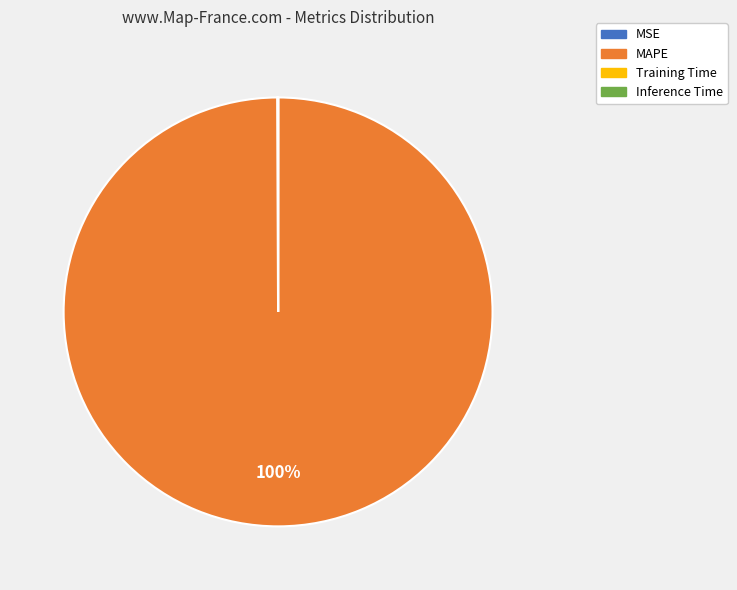

To the nearest percent, what is the average slice percentage?

25%